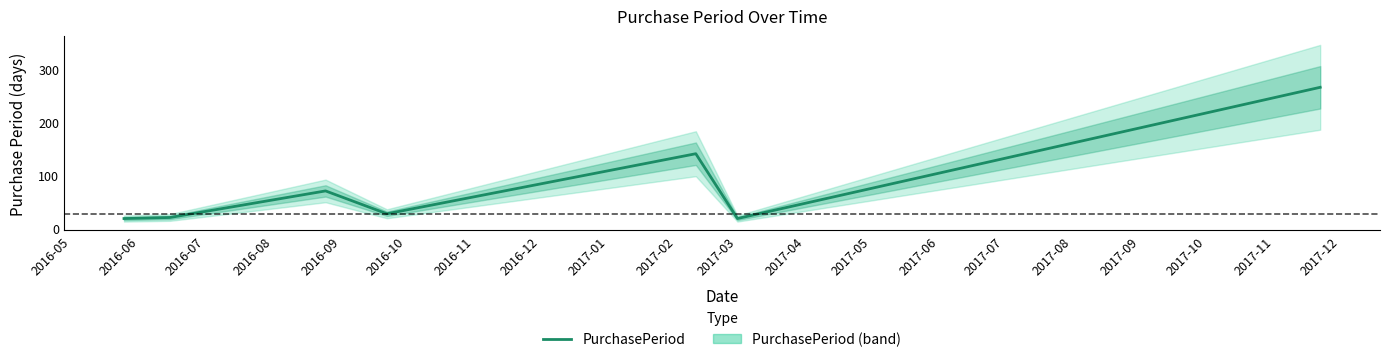

How many data points are above 28?

3